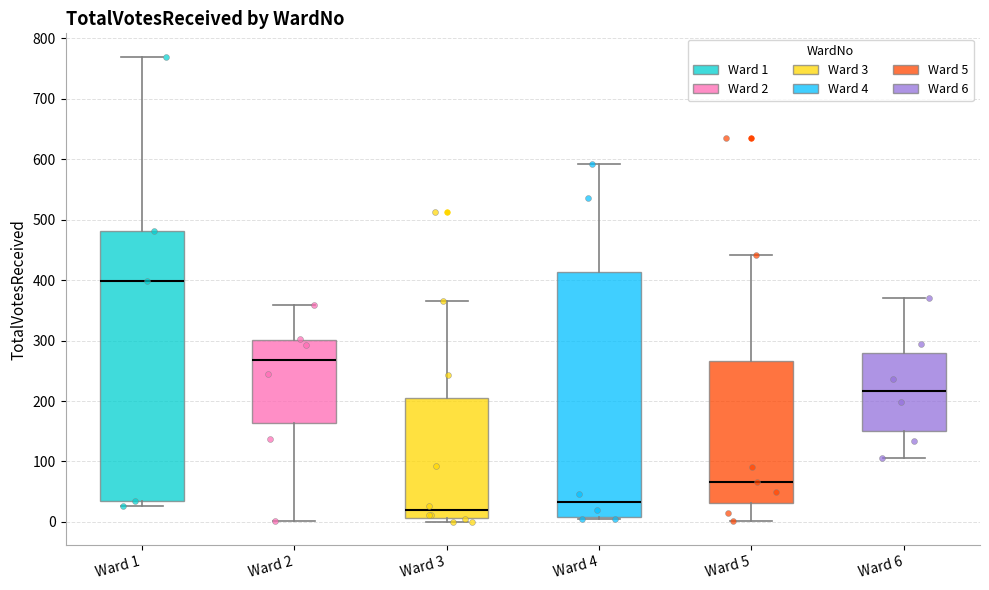

Which box is the tallest, from its lower edge to its upper edge?

Ward 1